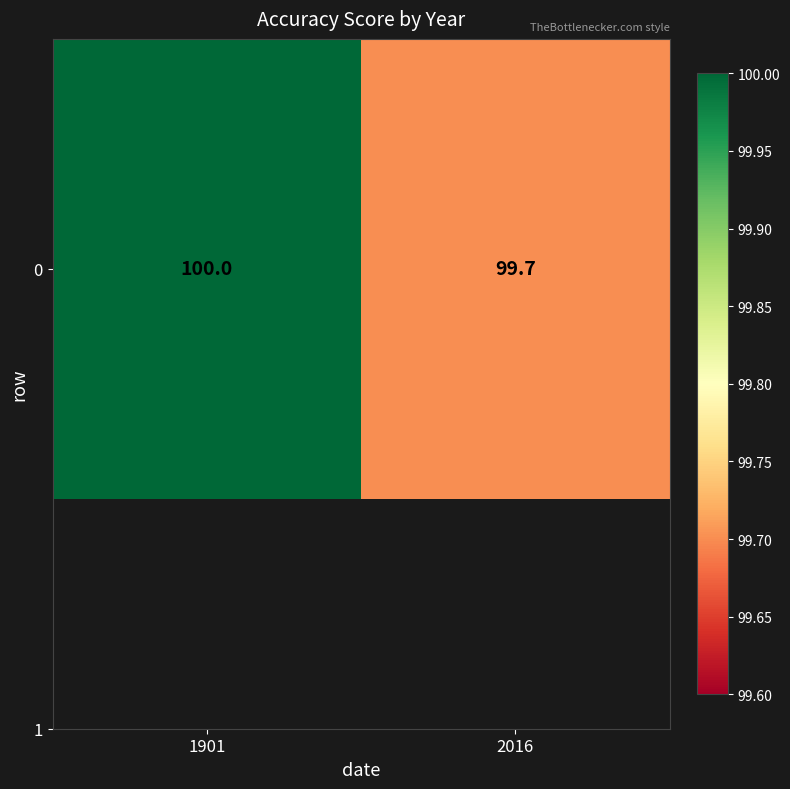

The chart shows a value of 147.2 at 2016. True or false?

False